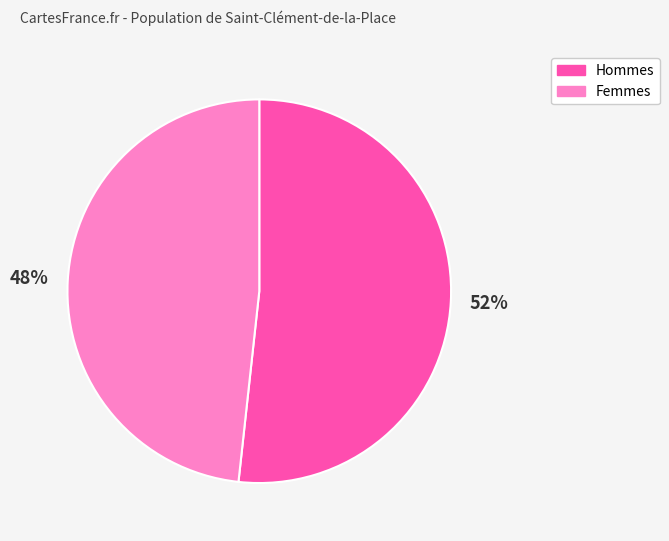

Do Femmes and Hommes together represent more than half of the pie?

Yes